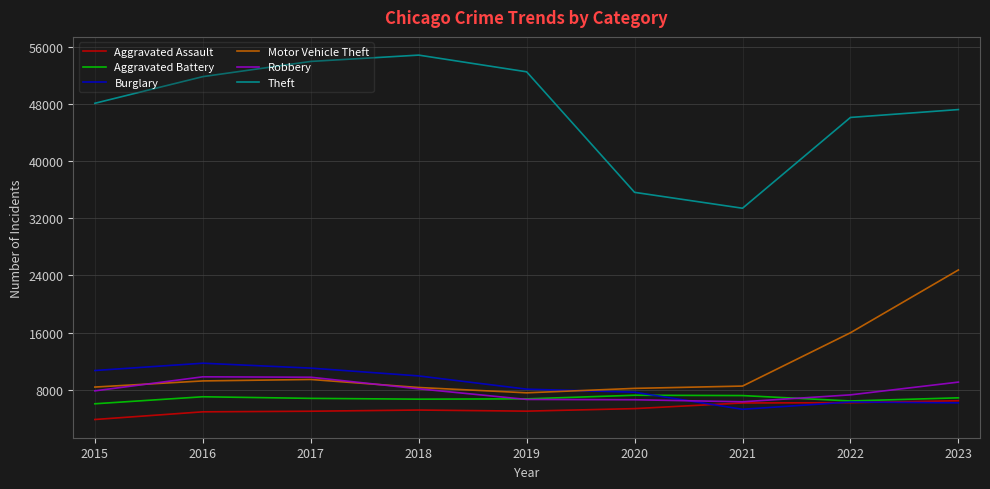

What are all the series names shown in the legend?

Aggravated Assault, Aggravated Battery, Burglary, Motor Vehicle Theft, Robbery, Theft